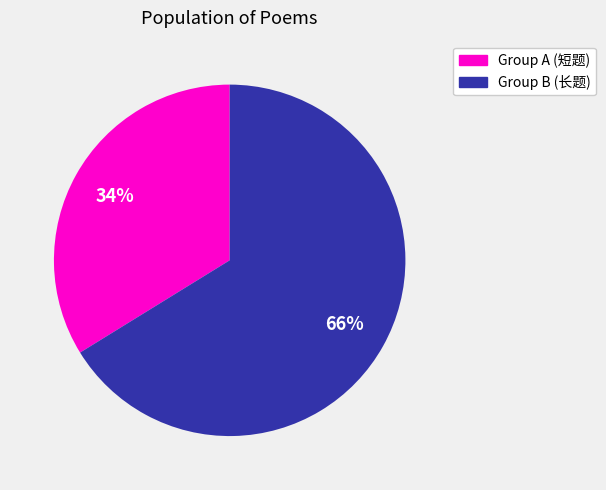

Is there any slice that represents more than half of the pie?

Yes